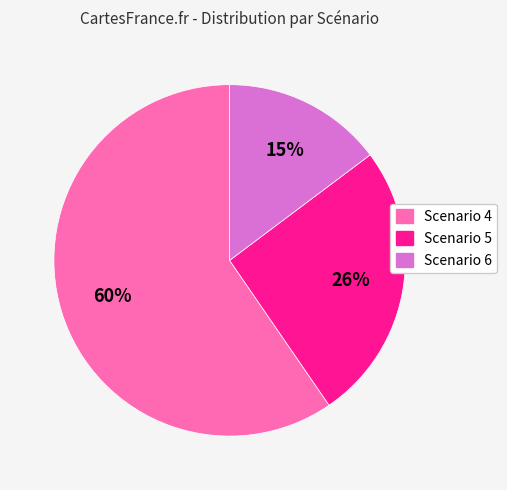

To the nearest percent, what is the average slice percentage?

33%